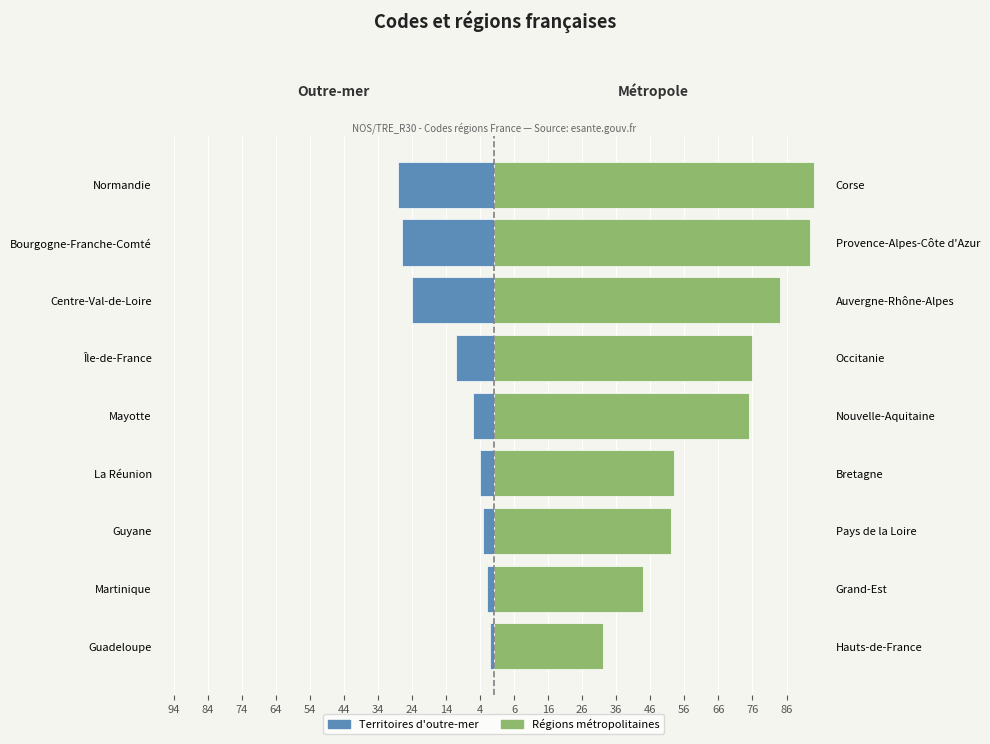

What is the value of the Territoires d'outre-mer bar at the 1st from the left?

-1